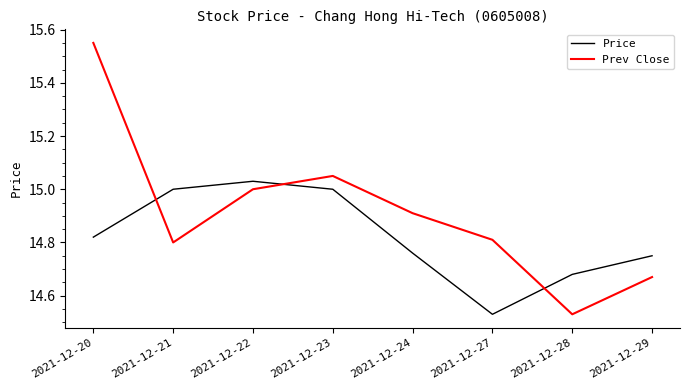

After their last crossing, which series has the higher values: Prev Close or Price?

Price